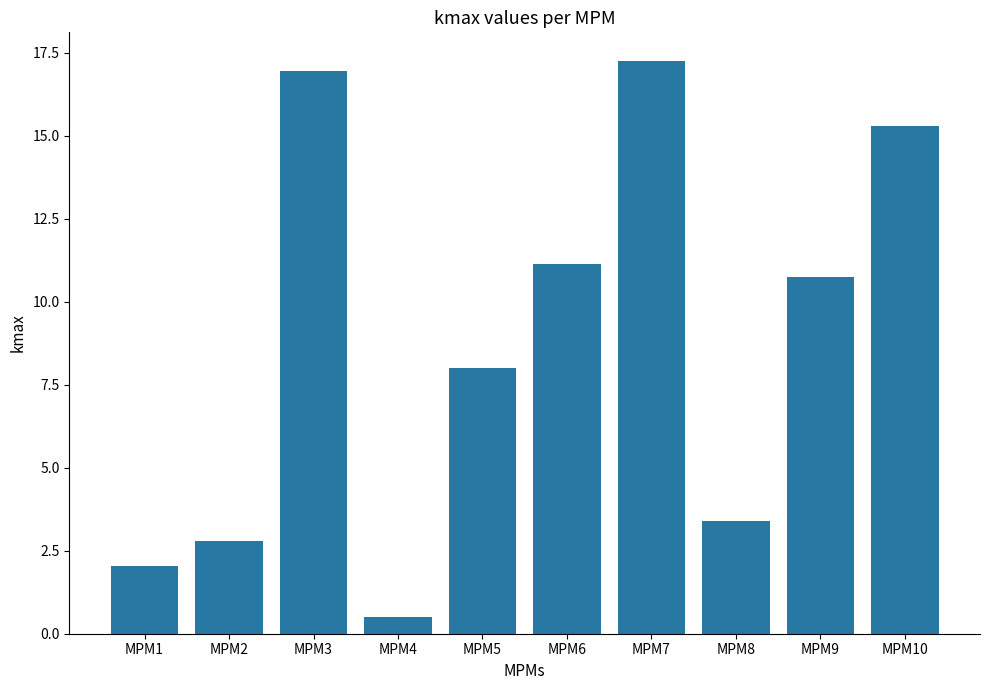

What is the sum of the values at MPM5 and MPM6?

19.2